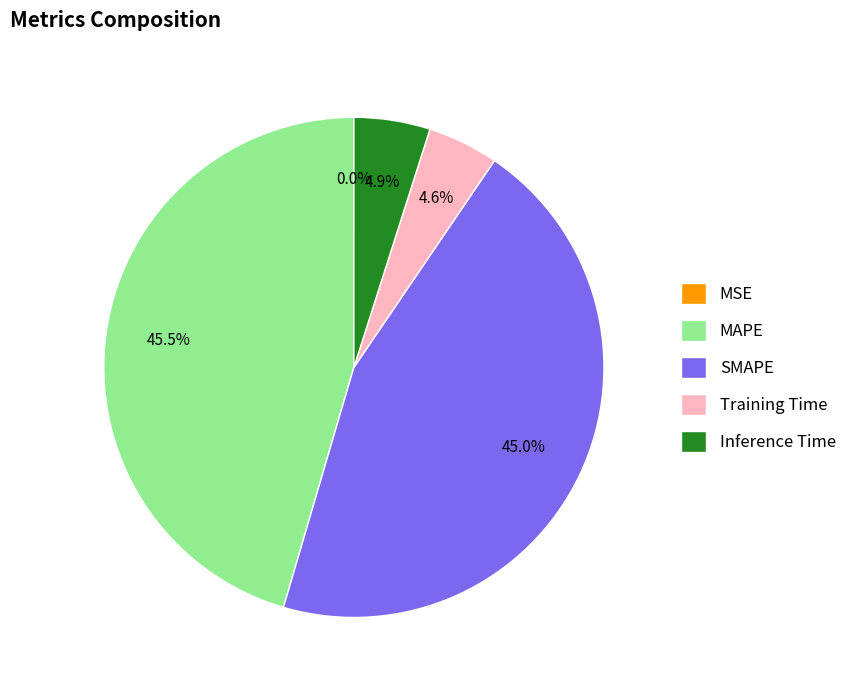

Does MAPE represent more than half of the total?

No